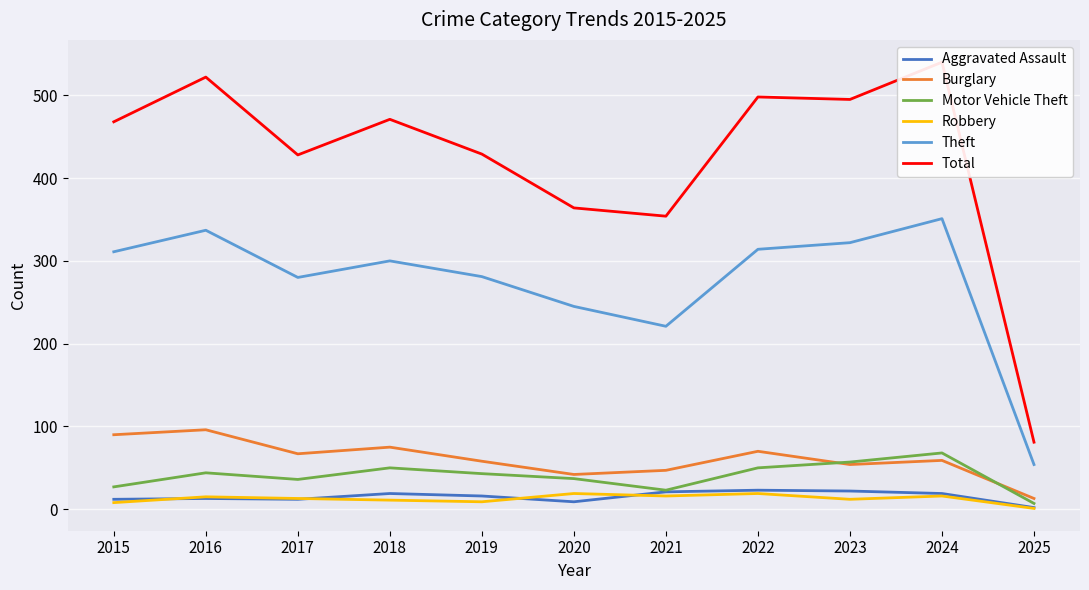

Between 2015 and 2016, which series saw the biggest shift?

Total